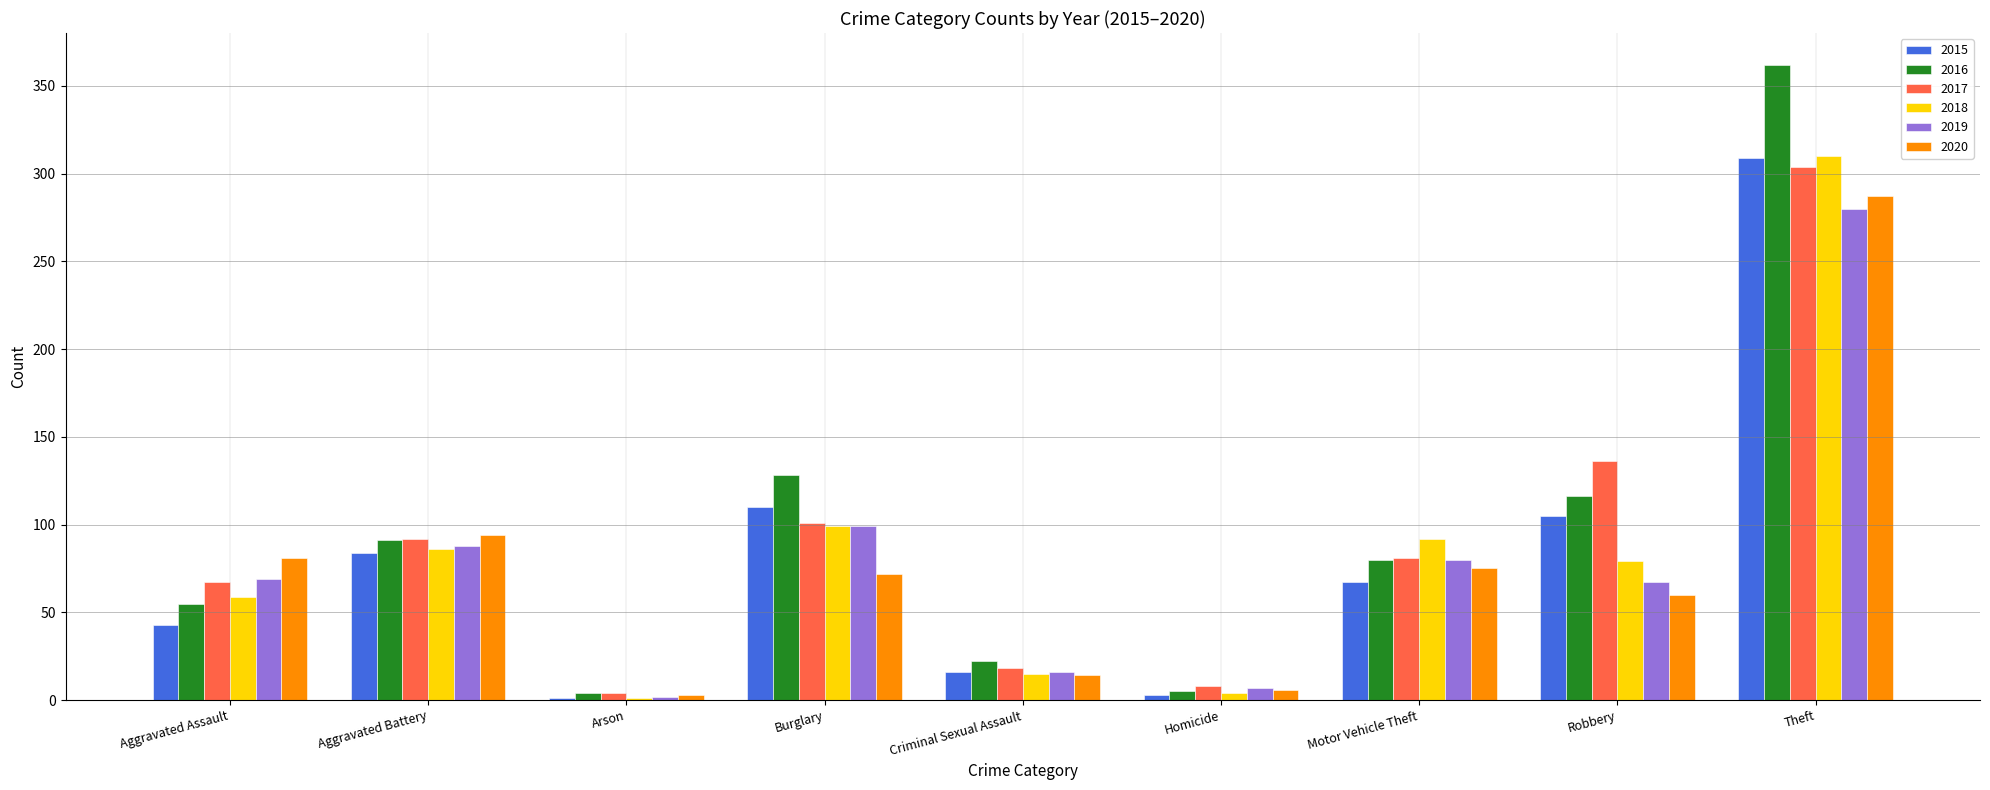

Between Aggravated Assault and Burglary, which series saw the biggest shift?

2016